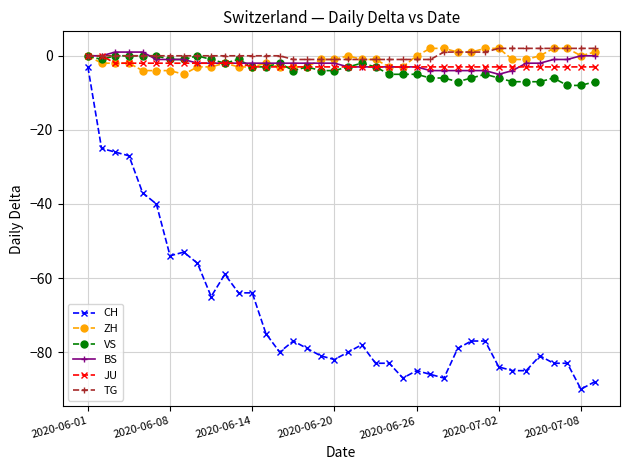

What is the minimum value for ZH?

-5